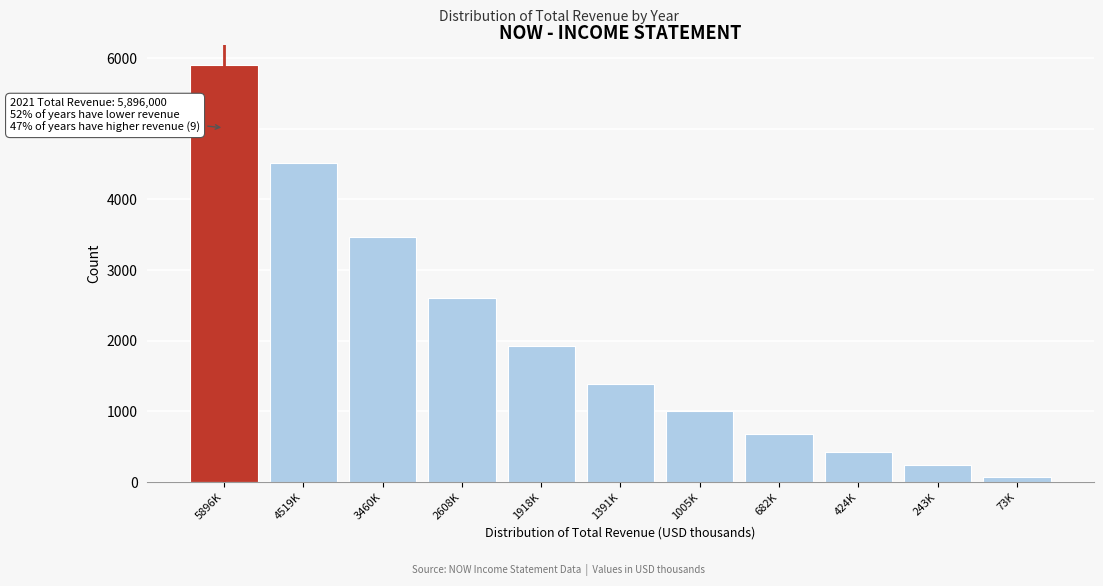

Reading left to right, transcribe all the data shown in this chart.

5896K=5896.0	4519K=4519.5	3460K=3460.4	2608K=2608.8	1918K=1918.5	1391K=1391.0	1005K=1005.5	682K=682.6	424K=424.7	243K=243.7	73K=73.4